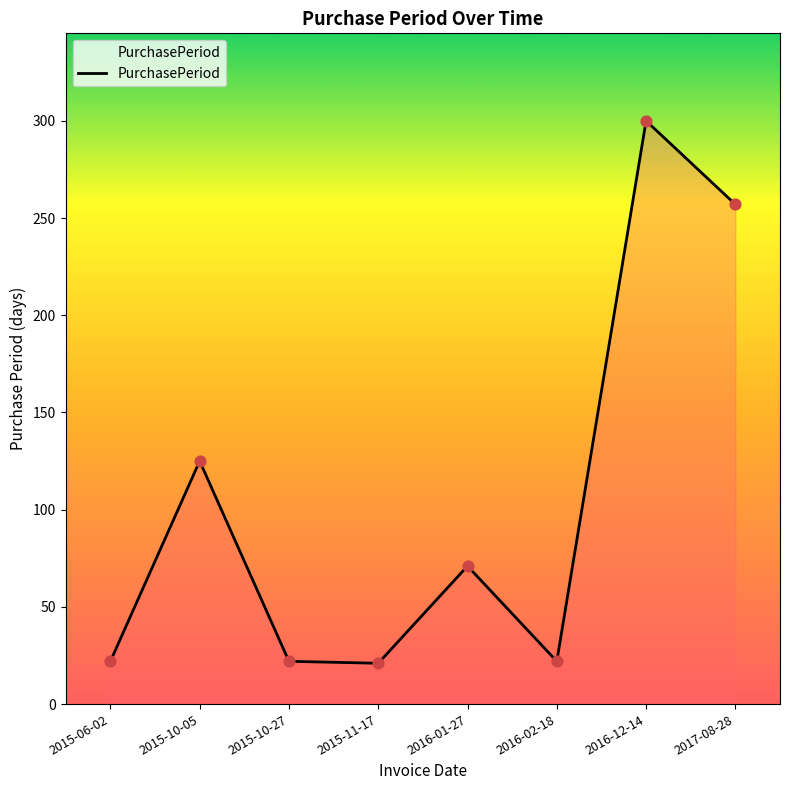

What is the change in value from 2015-06-02 to 2015-11-17?

-1